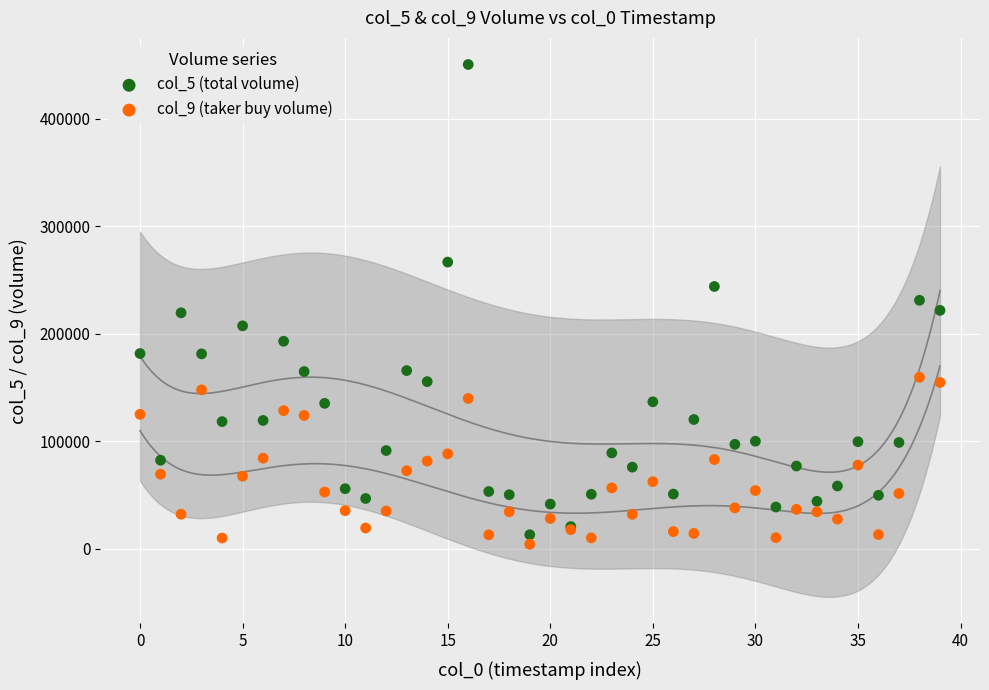

Which series reaches the minimum Y coordinate?

col_9 (taker buy volume)